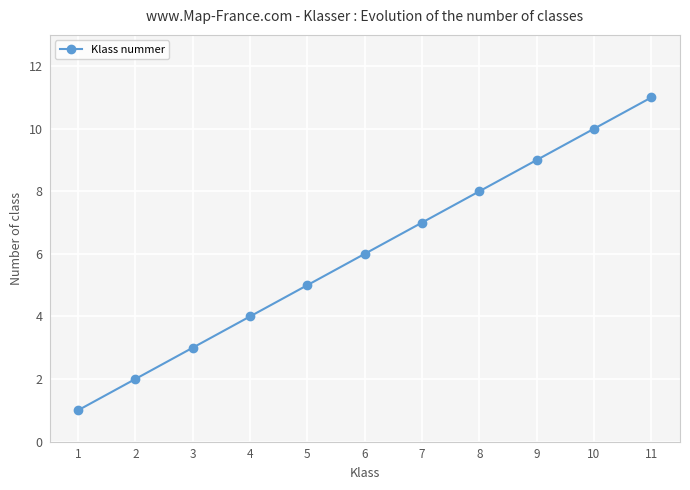

Is it true that the value at 2 is 2?

True